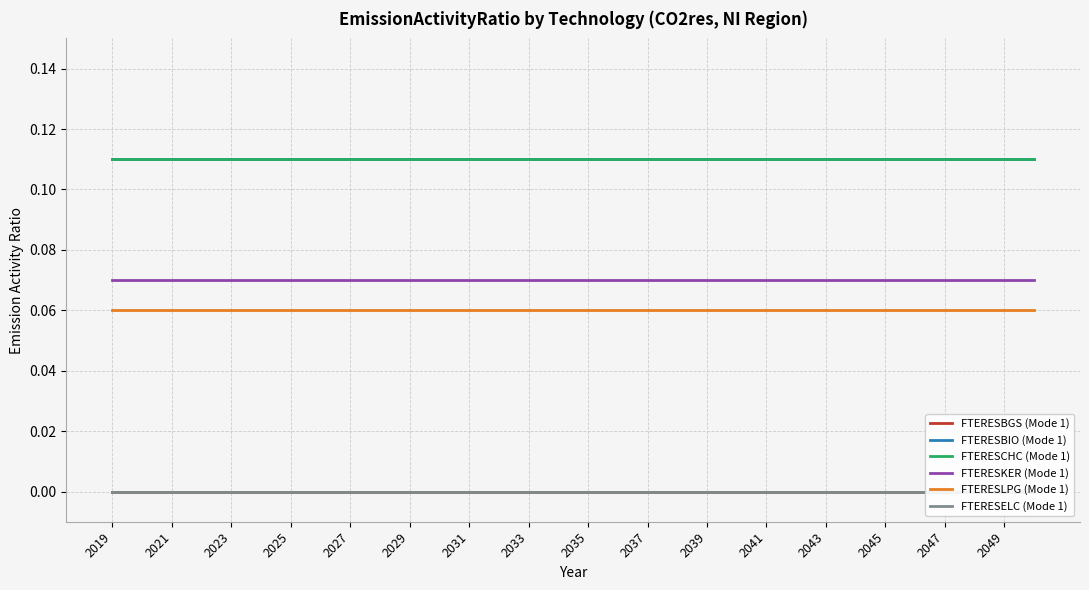

Which label corresponds to the smallest value in the chart?

2019